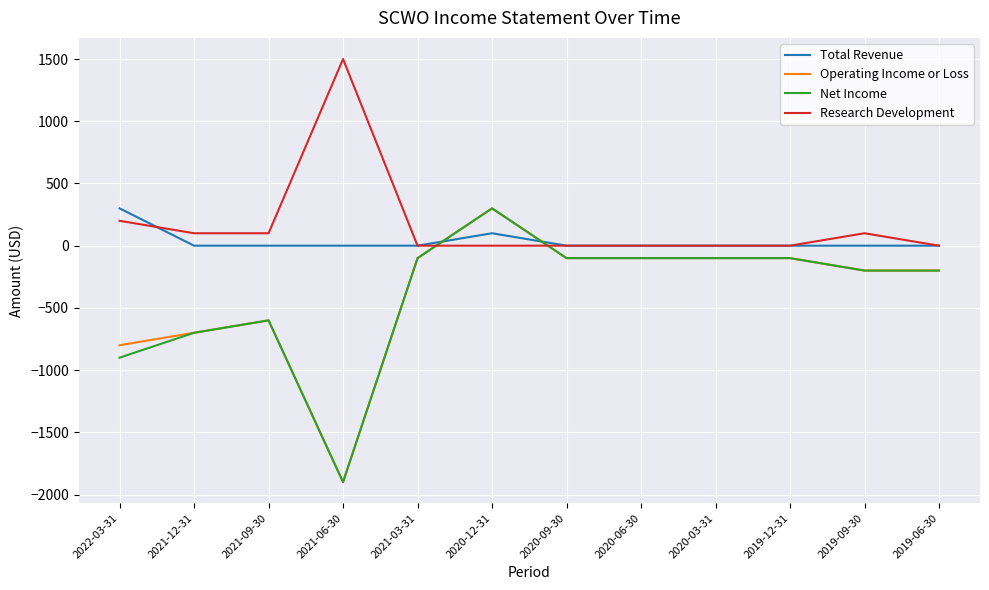

What is the minimum value shown in the chart?

-1900